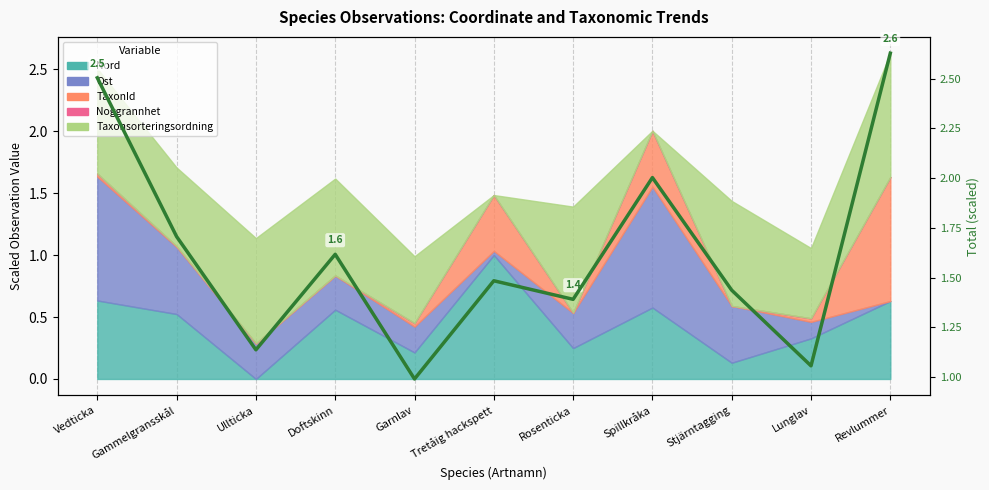

At which label is the value closest to 1?

Garnlav